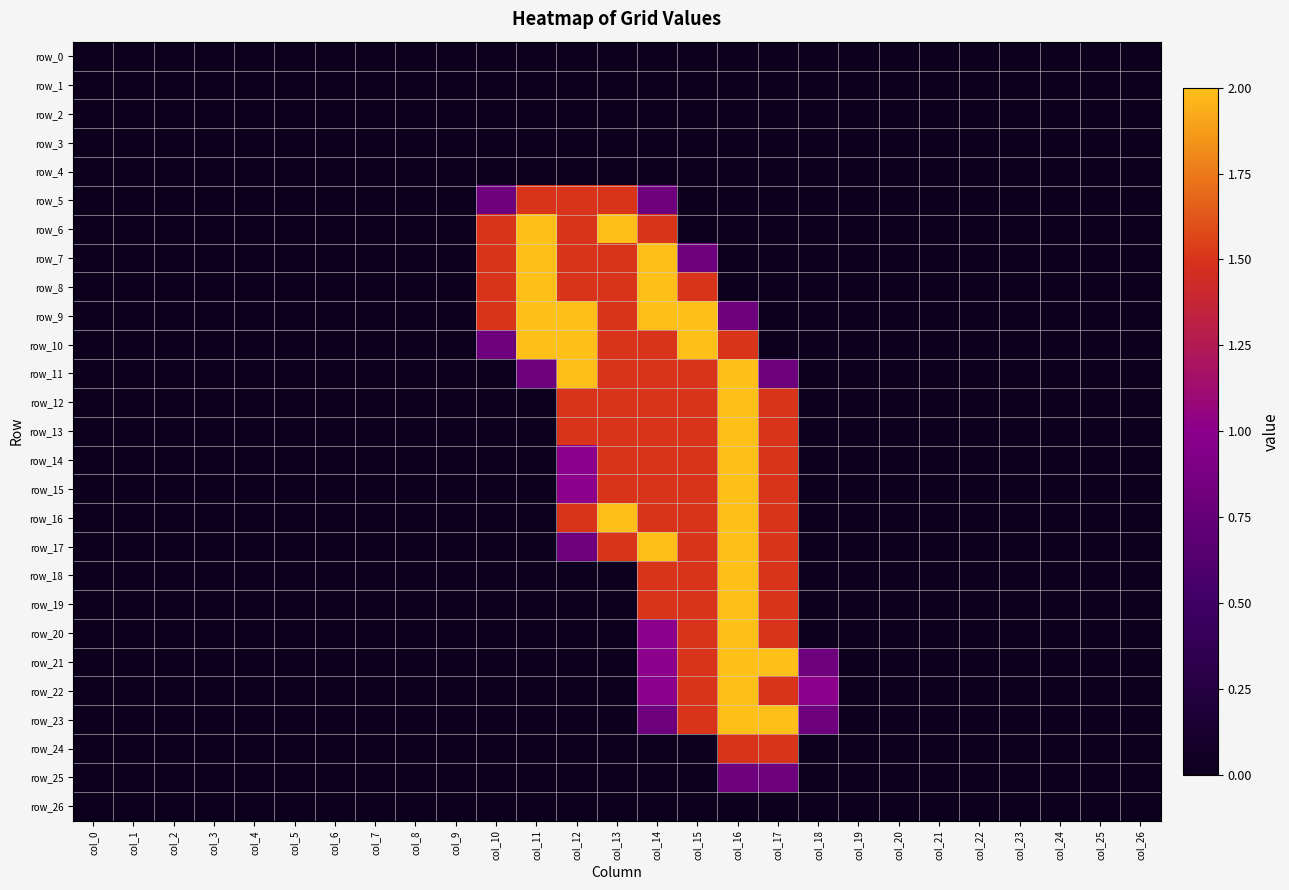

What is the sum of the row_19 values at col_14 and col_24?

1.5